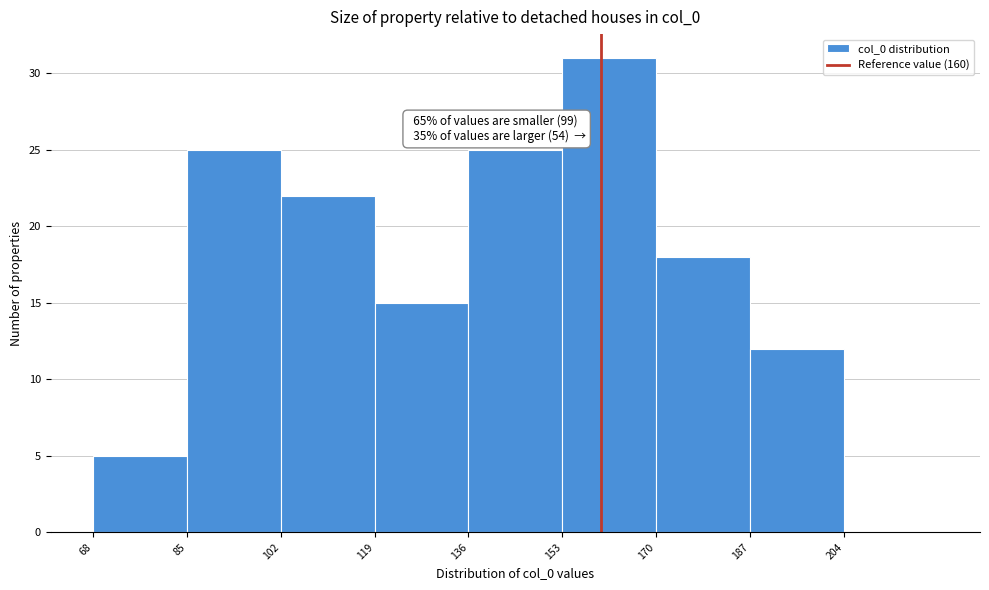

Which range on the x-axis has the tallest bar?

153 to 170